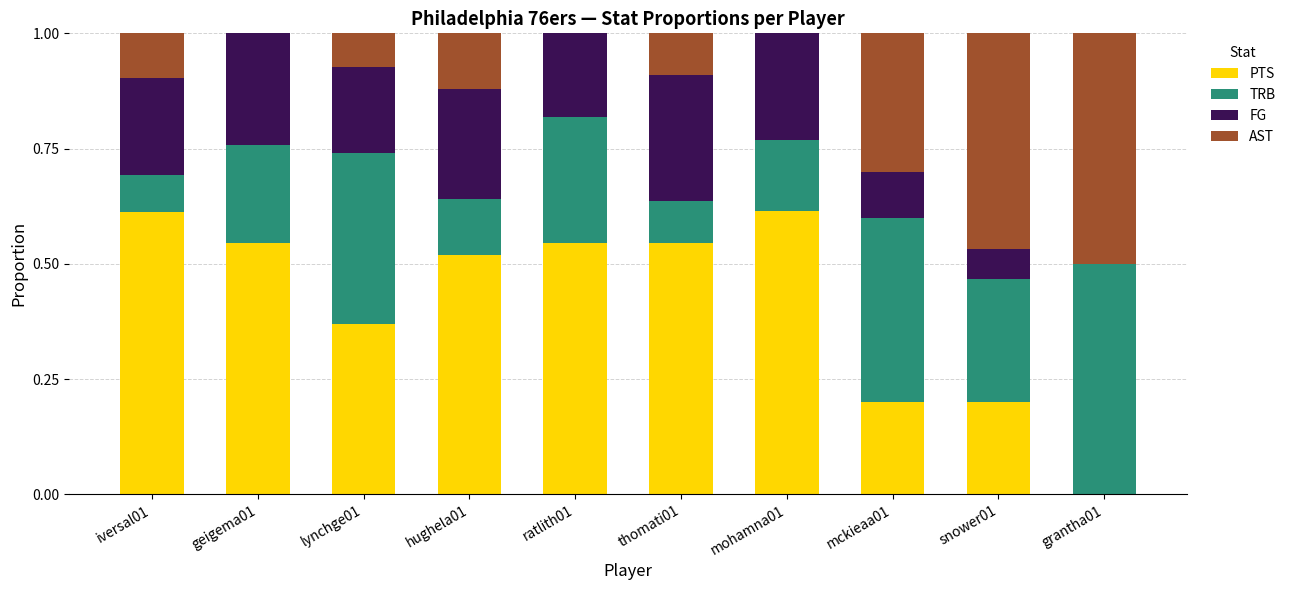

What is the total value across all series at lynchge01?

1.0